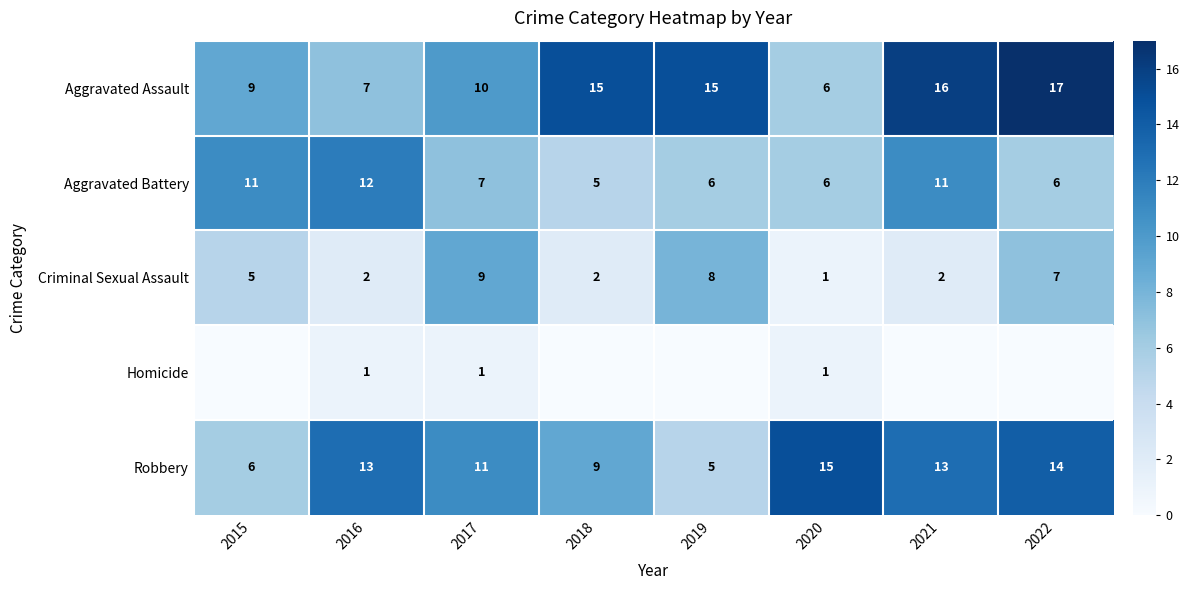

At how many categories does at least one series exceed 8?

8